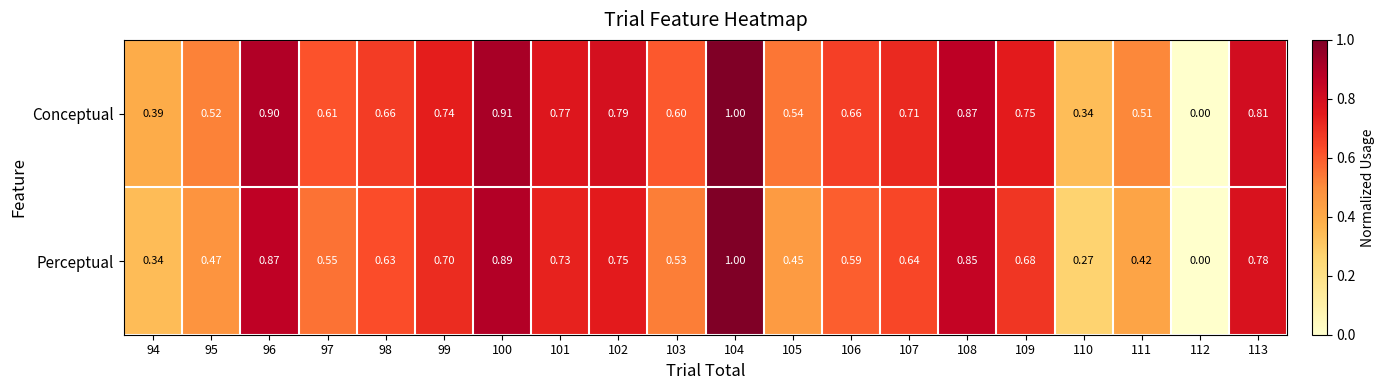

Is the value of Conceptual at 106 greater than the value of Perceptual at 112?

Yes